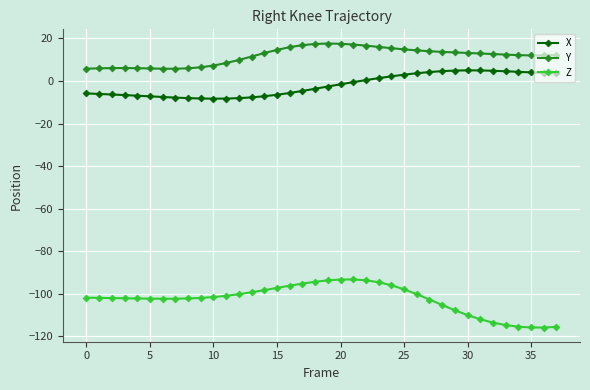

In X, how many points are higher than both neighbors (excluding endpoints)?

1